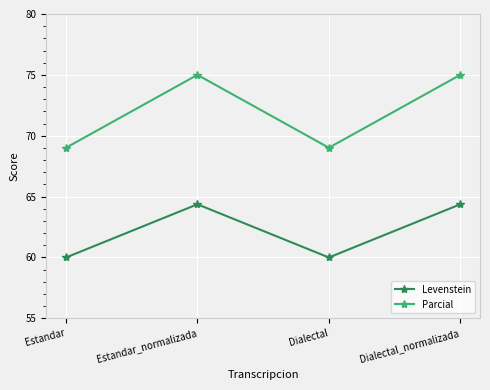

What is the lowest value of the Levenstein series?

60.0